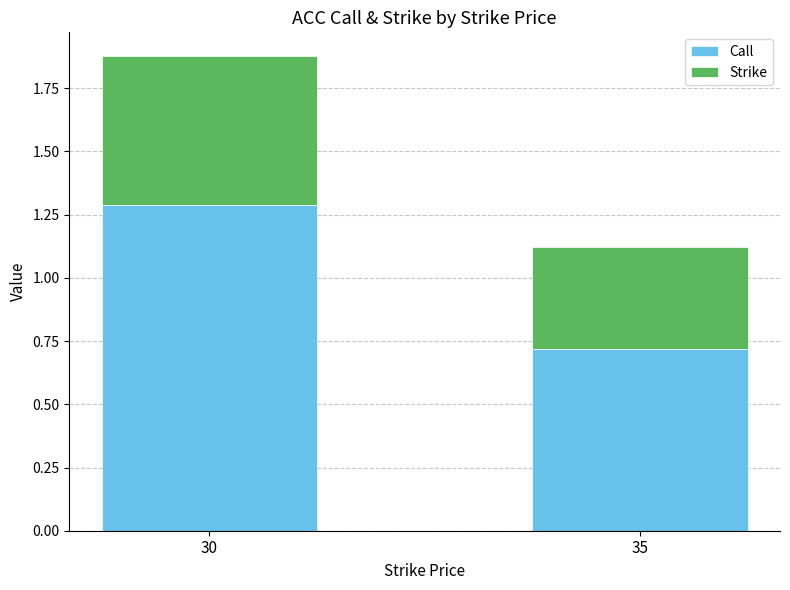

True or false: Call has a value of 1.3 at 30.

True